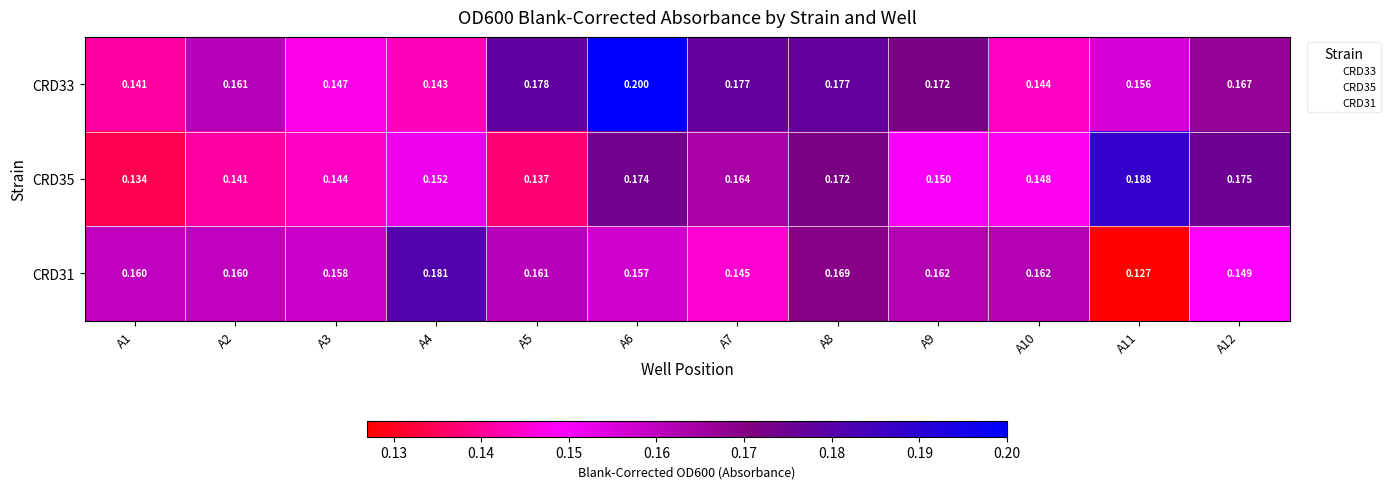

Is the value of CRD33 at A5 greater than the value of CRD31 at A7?

Yes